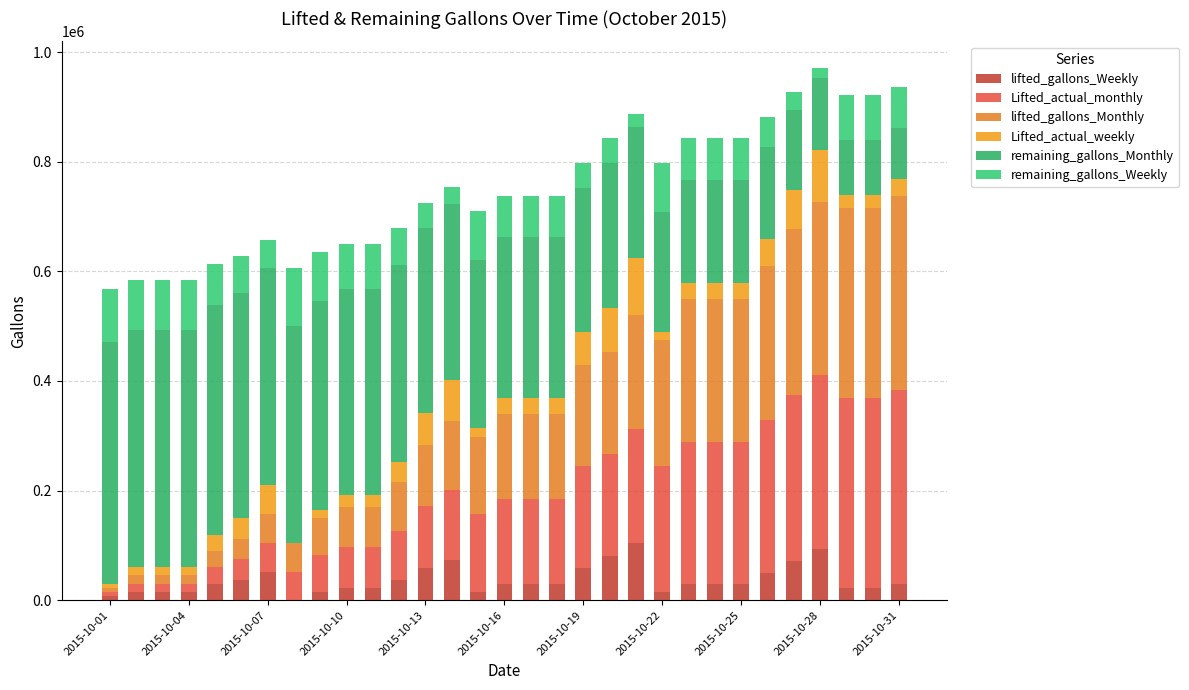

Count the number of data series in this chart.

6